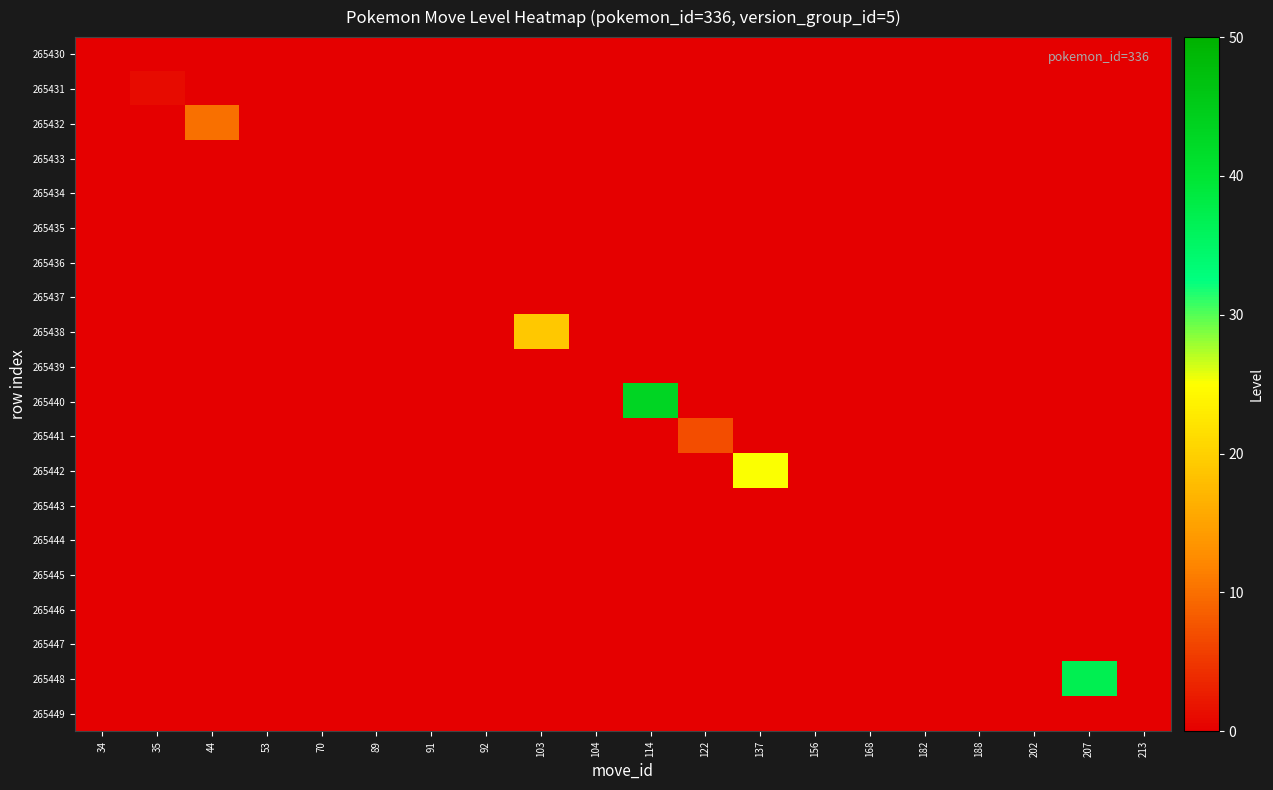

How many categories are shown in the chart?

20